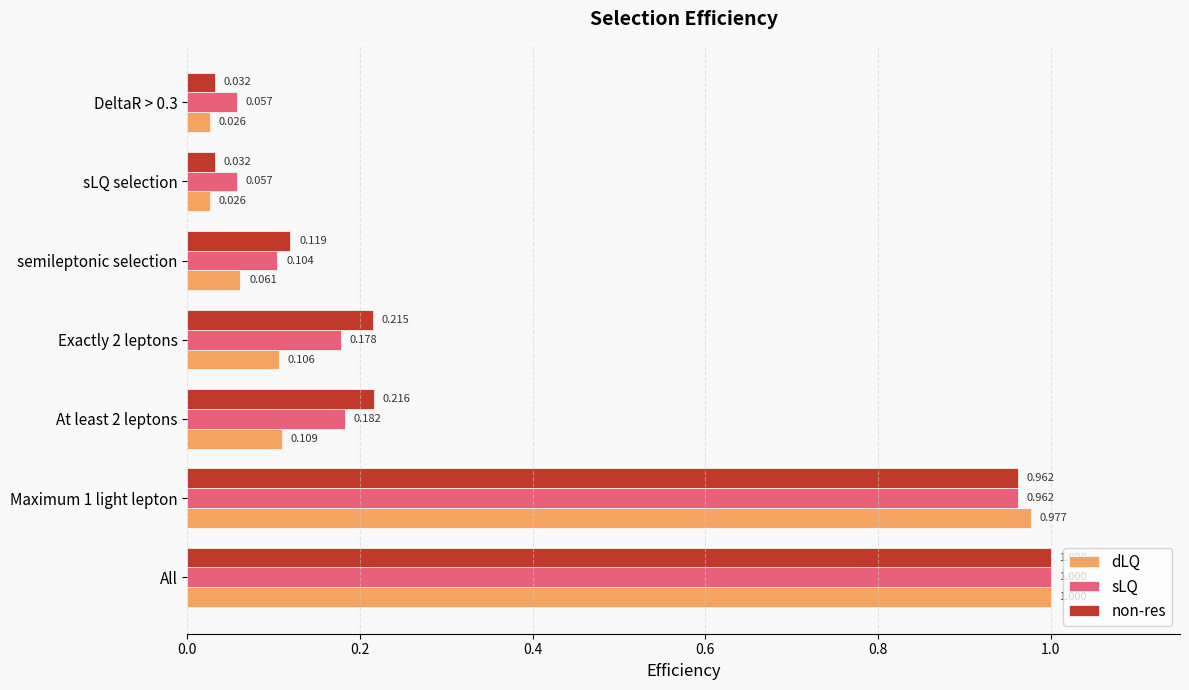

Is the value of dLQ at sLQ selection greater than the value of sLQ at sLQ selection?

No